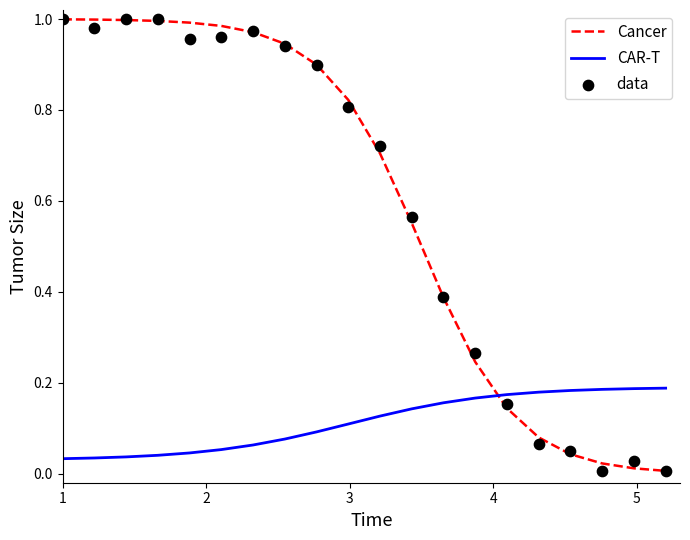

At how many categories does at least one series exceed 0?

20